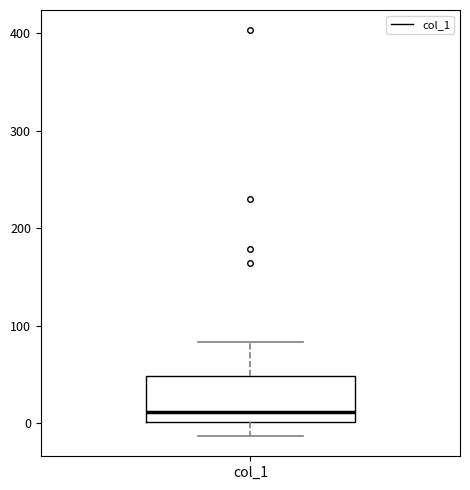

Where is the upper edge of the box for col_1 on the y-axis? The values are not printed on the chart, so give them approximately, as read against the axis.

50